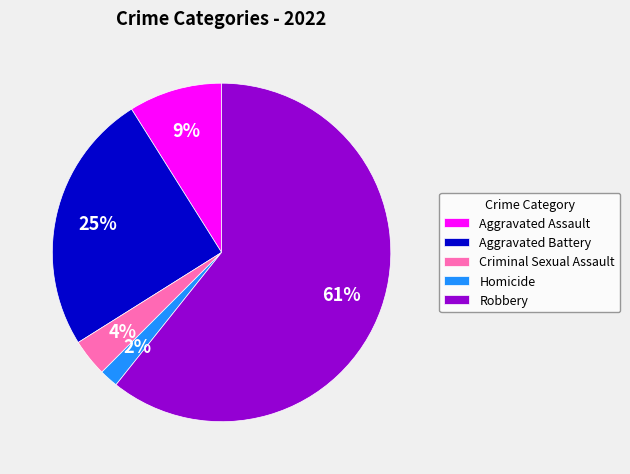

To the nearest percent, what is the combined percentage of Aggravated Battery and Criminal Sexual Assault?

29%